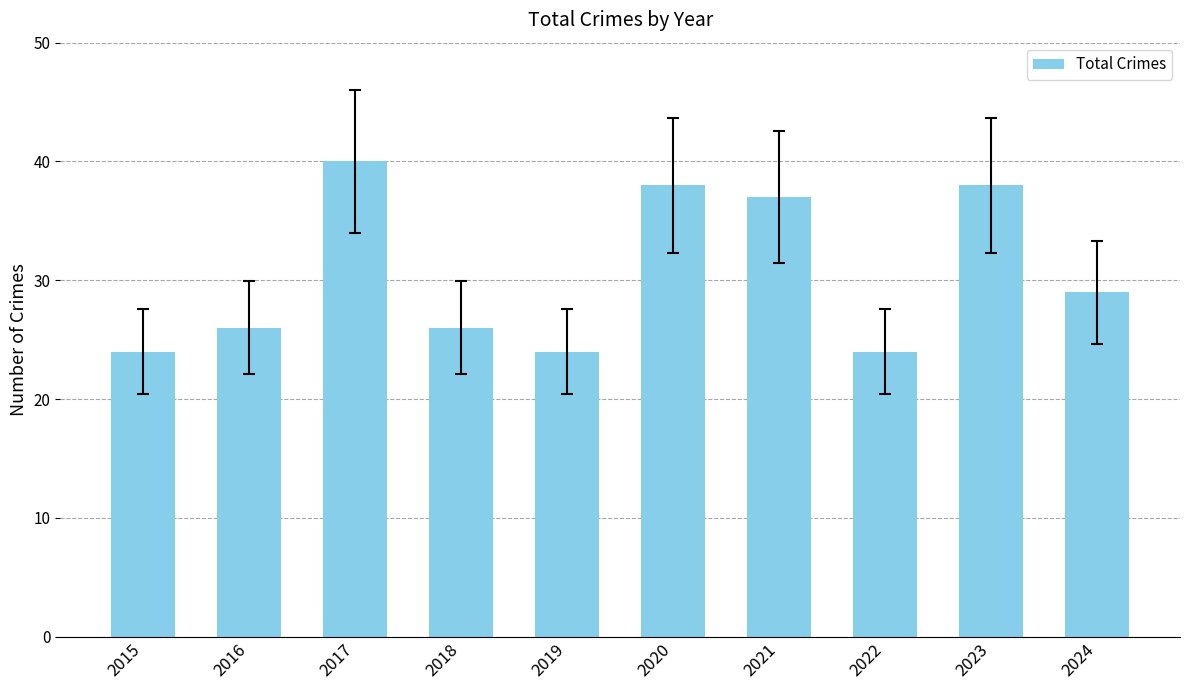

What is the difference between the values at 2024 and 2016?

3